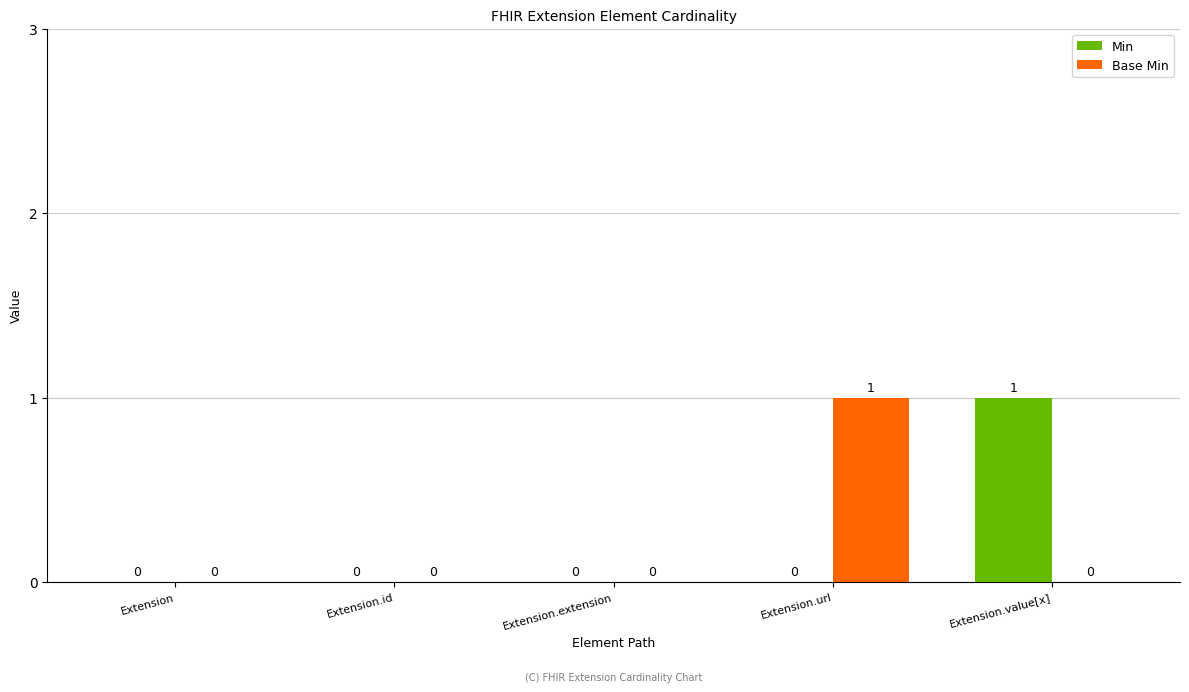

Between Extension and Extension.url, which series saw the biggest shift?

Base Min